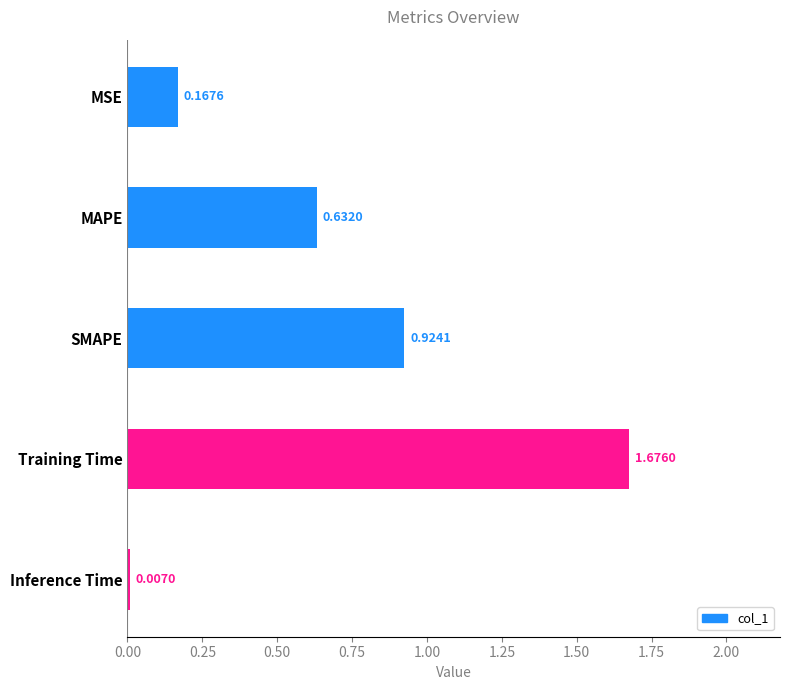

How many bars are there in total?

5